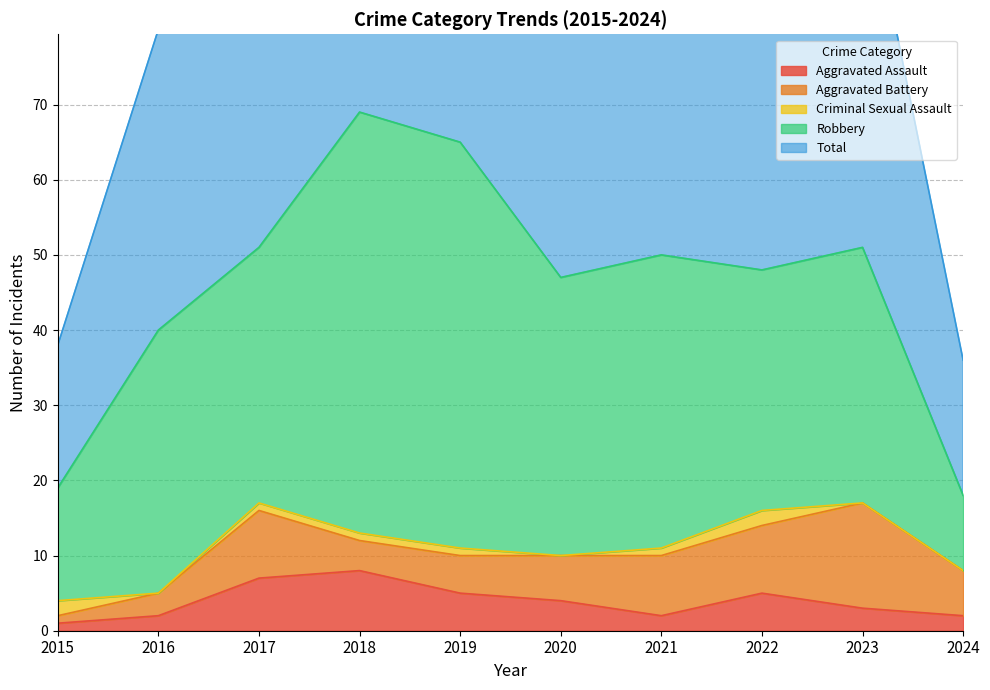

What is the value of the Aggravated Assault point at the 3rd from the left?

7